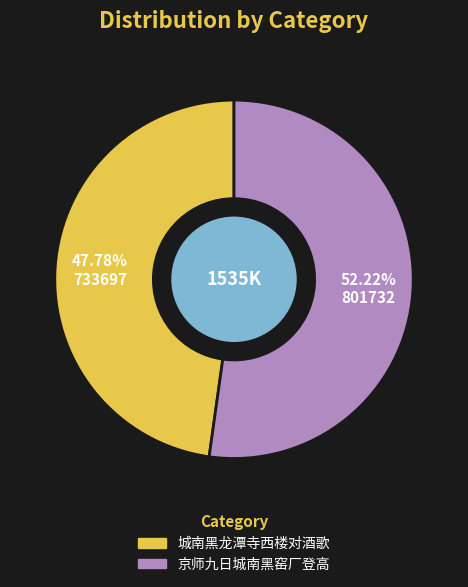

True or false: 京师九日城南黑窑厂登高 accounts for 52% of the total.

True